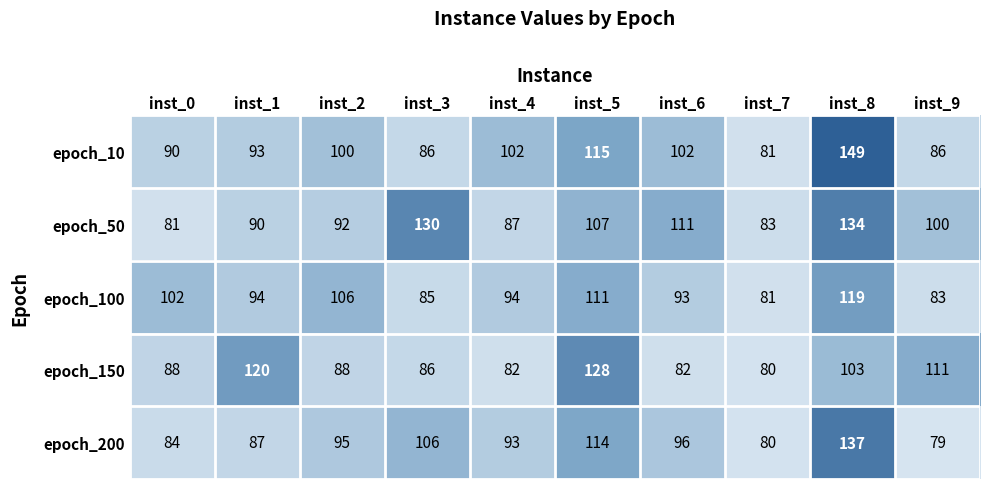

What is the spread (max minus min) of values at inst_2?

18